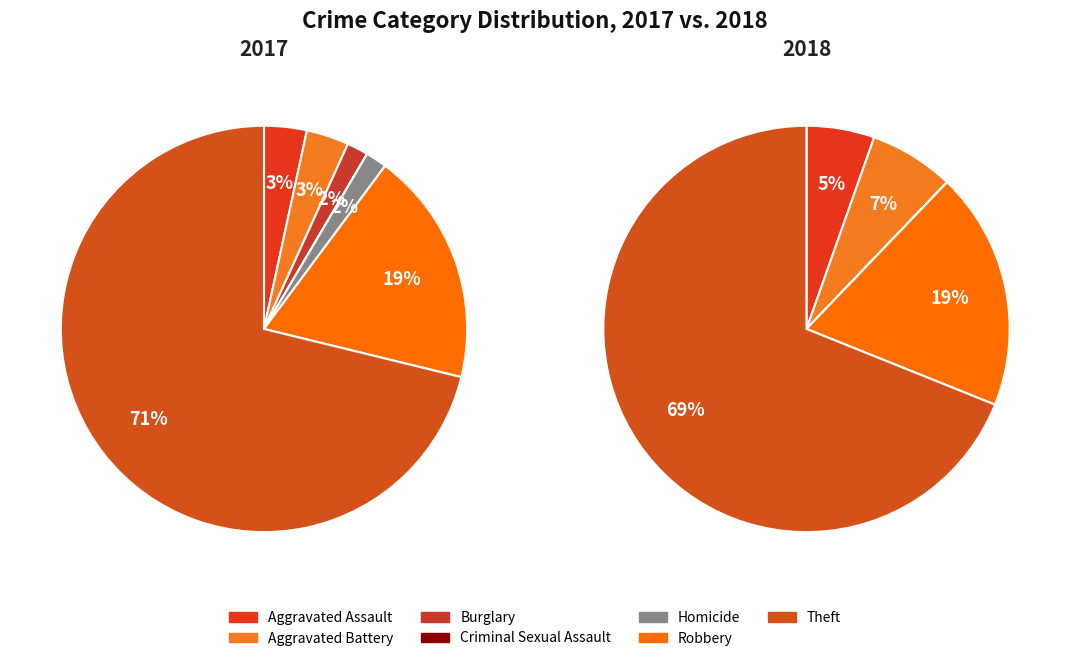

Rank the categories by value from highest to lowest.

Theft, Robbery, Aggravated Assault, Aggravated Battery, Burglary, Homicide, Criminal Sexual Assault